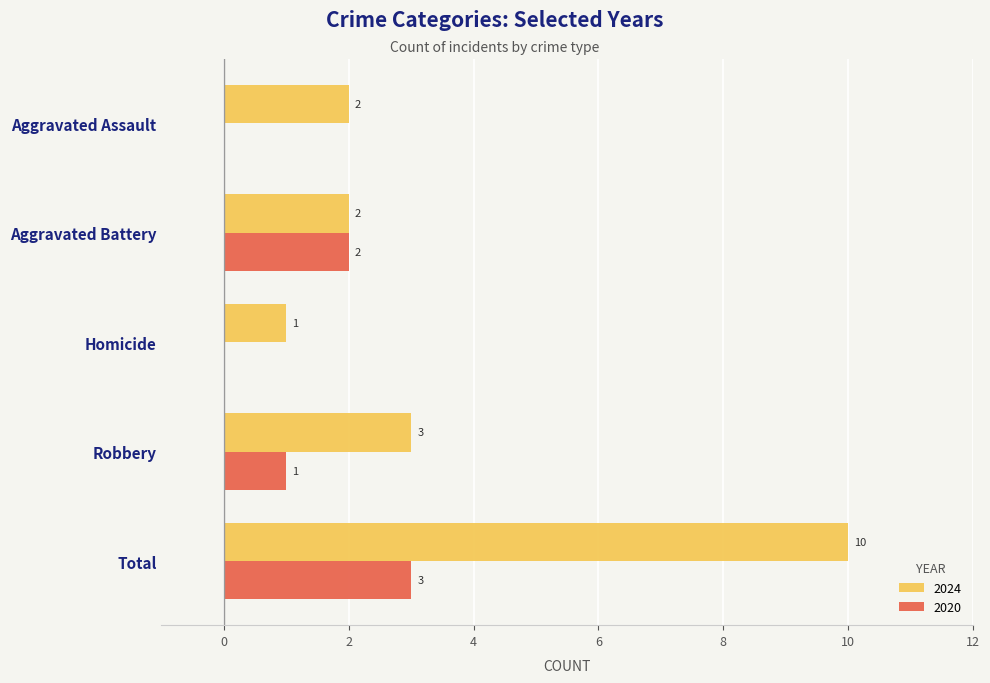

Is it true that 2024 equals 10 at Total?

True